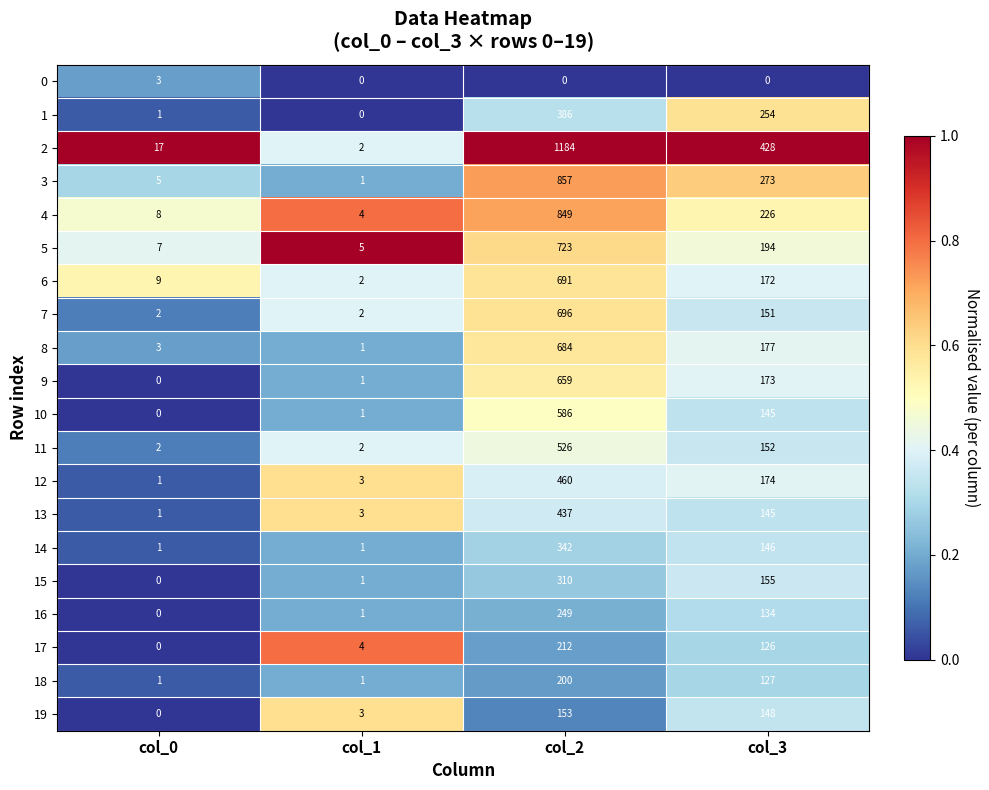

What is the minimum value for 5?

5